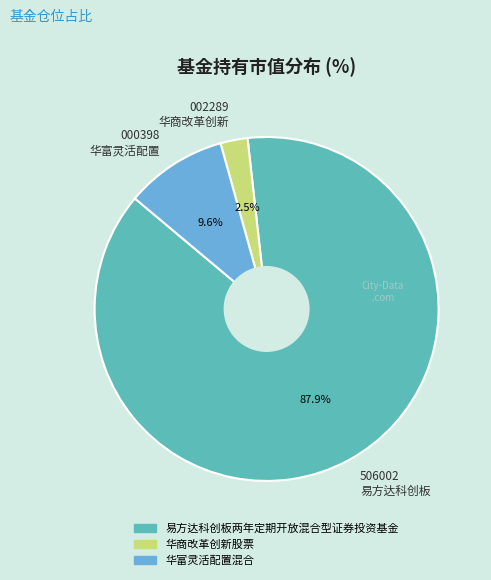

How much of the chart is everything except 002289 华商改革创新?

97.5%